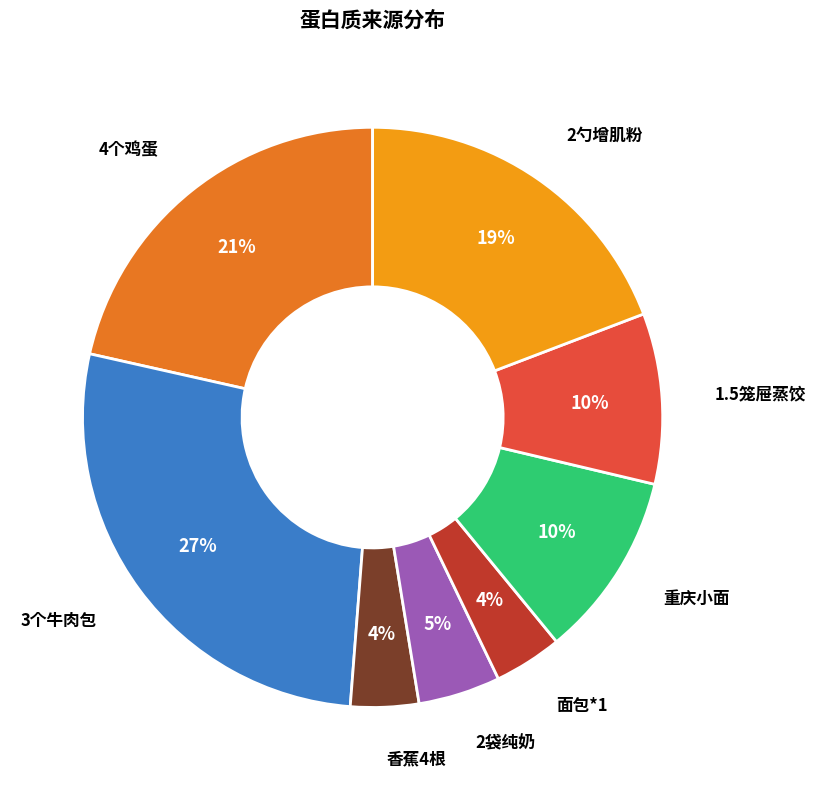

Is there any slice that represents more than half of the pie?

No